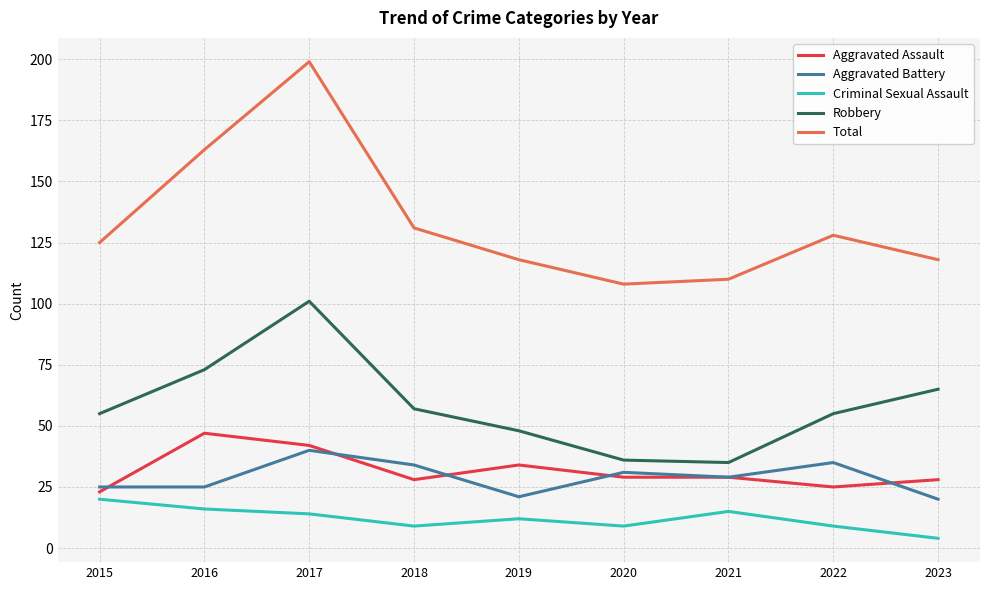

What is the difference between the maximum and minimum values in the Robbery series?

66